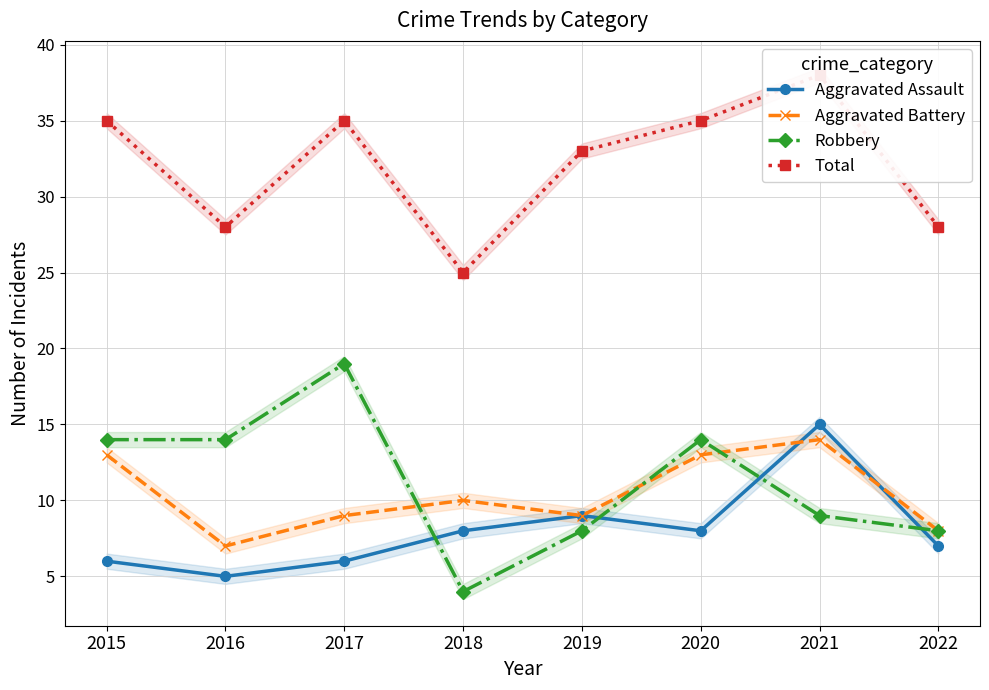

True or false: Total has a value of 35 at 2015.

True